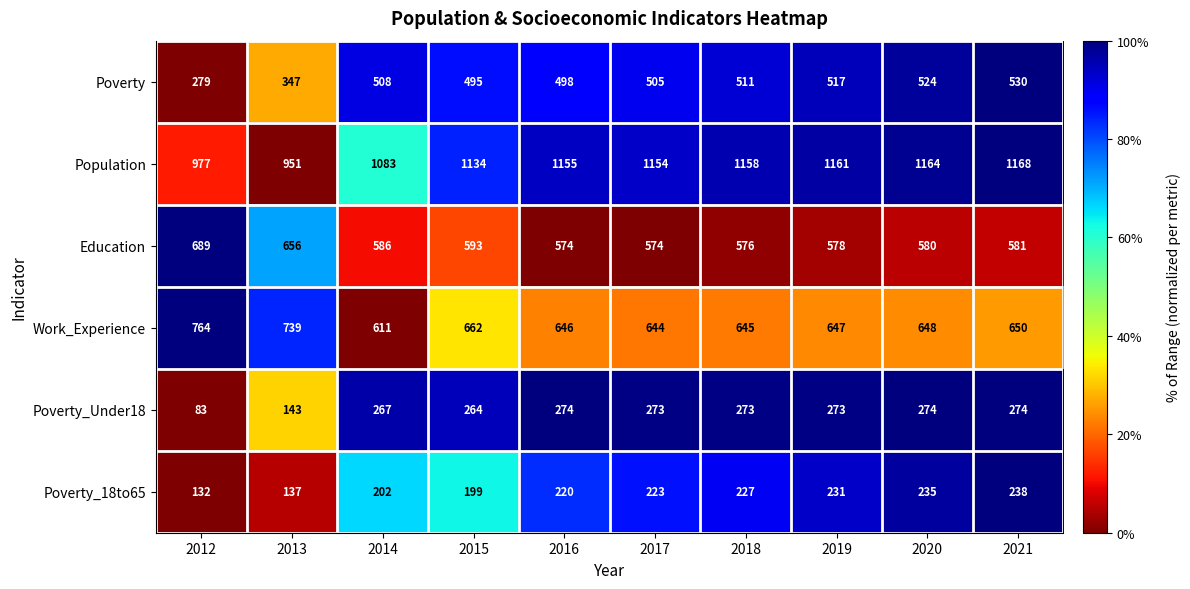

At which category is the sum across all series the highest?

2021